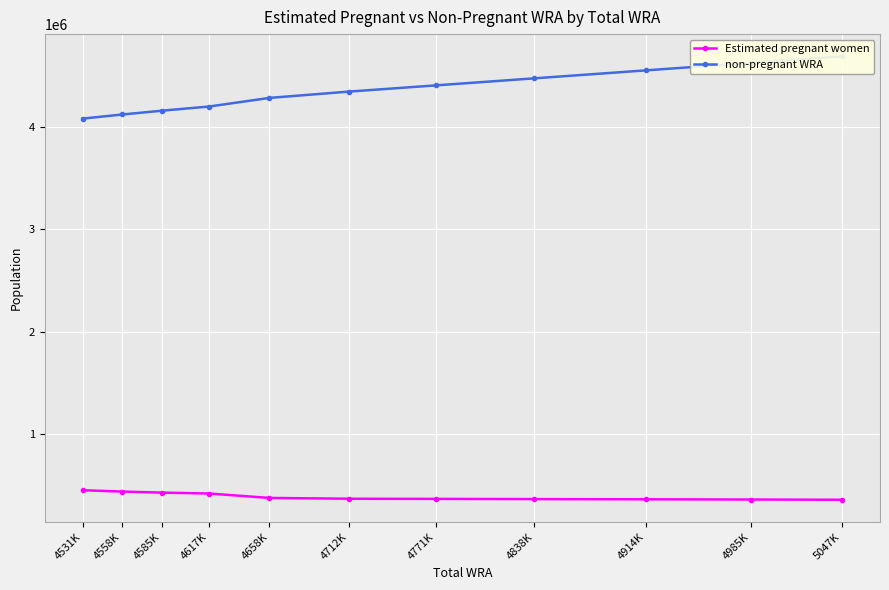

Which series has the widest spread of values?

non-pregnant WRA